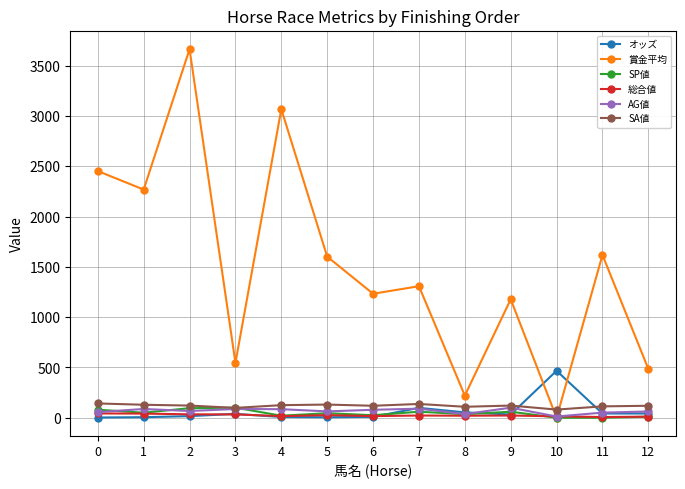

How many categories are shown in the chart?

13